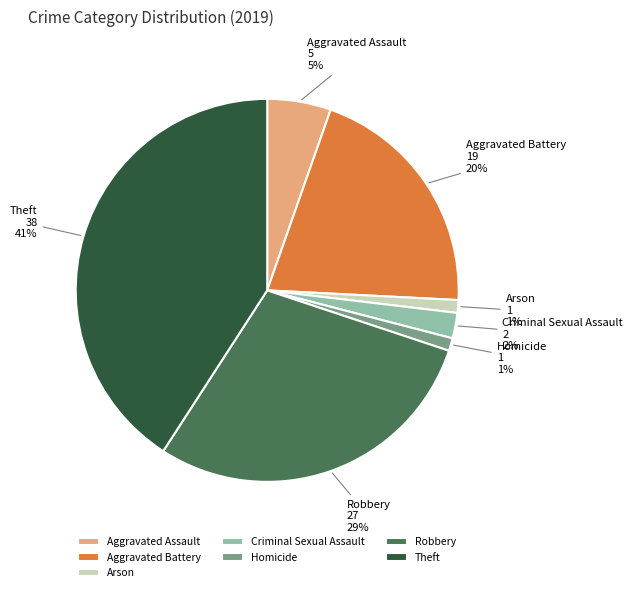

Is it true that Theft is 51% of the pie?

False